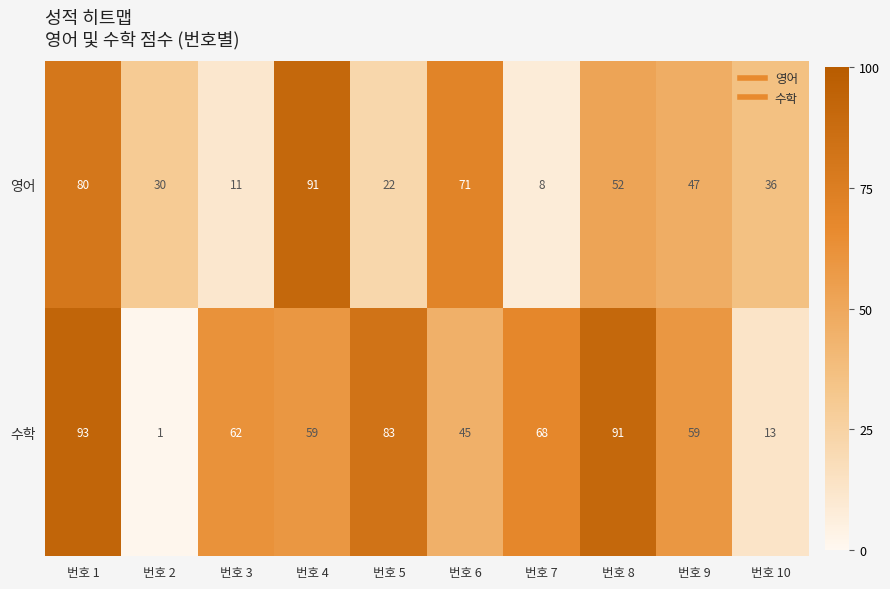

How many categories are shown in the chart?

10